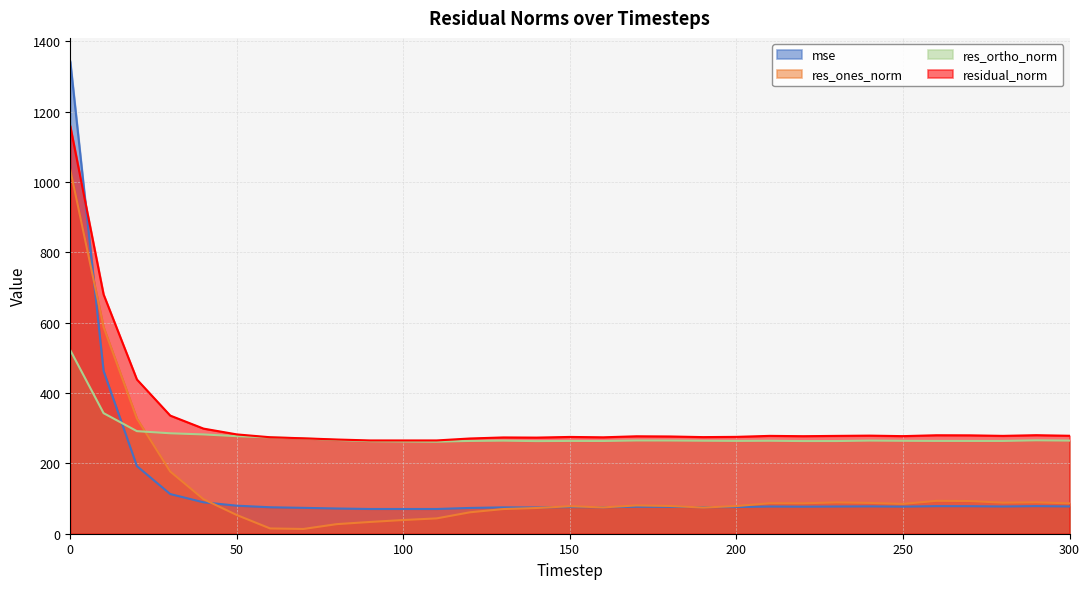

Rank the series by their maximum value, from lowest to highest.

res_ortho_norm, res_ones_norm, residual_norm, mse